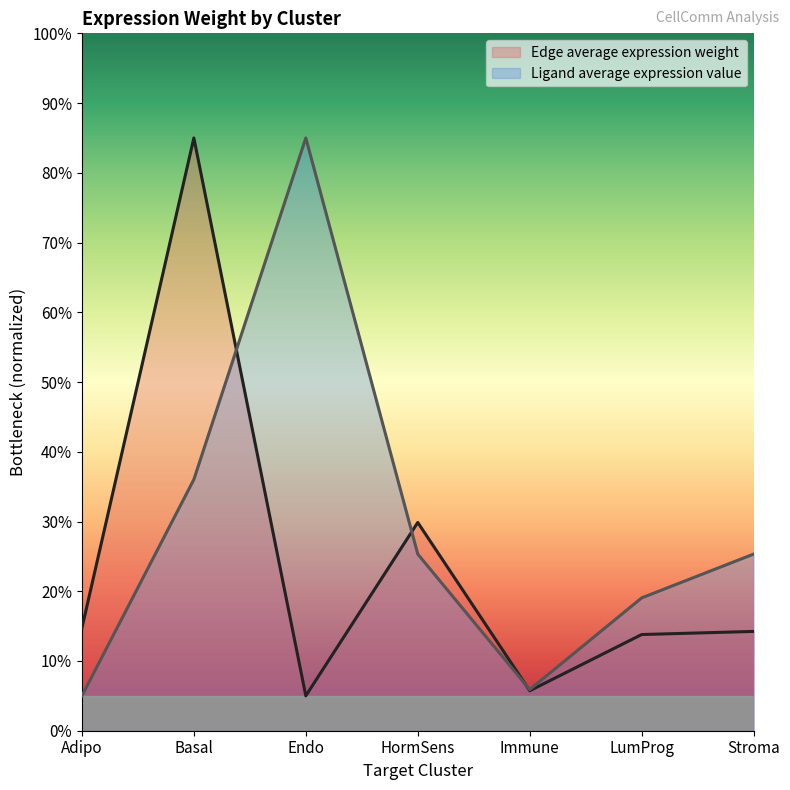

At which label is Ligand average expression value (line) closest to 44?

Basal